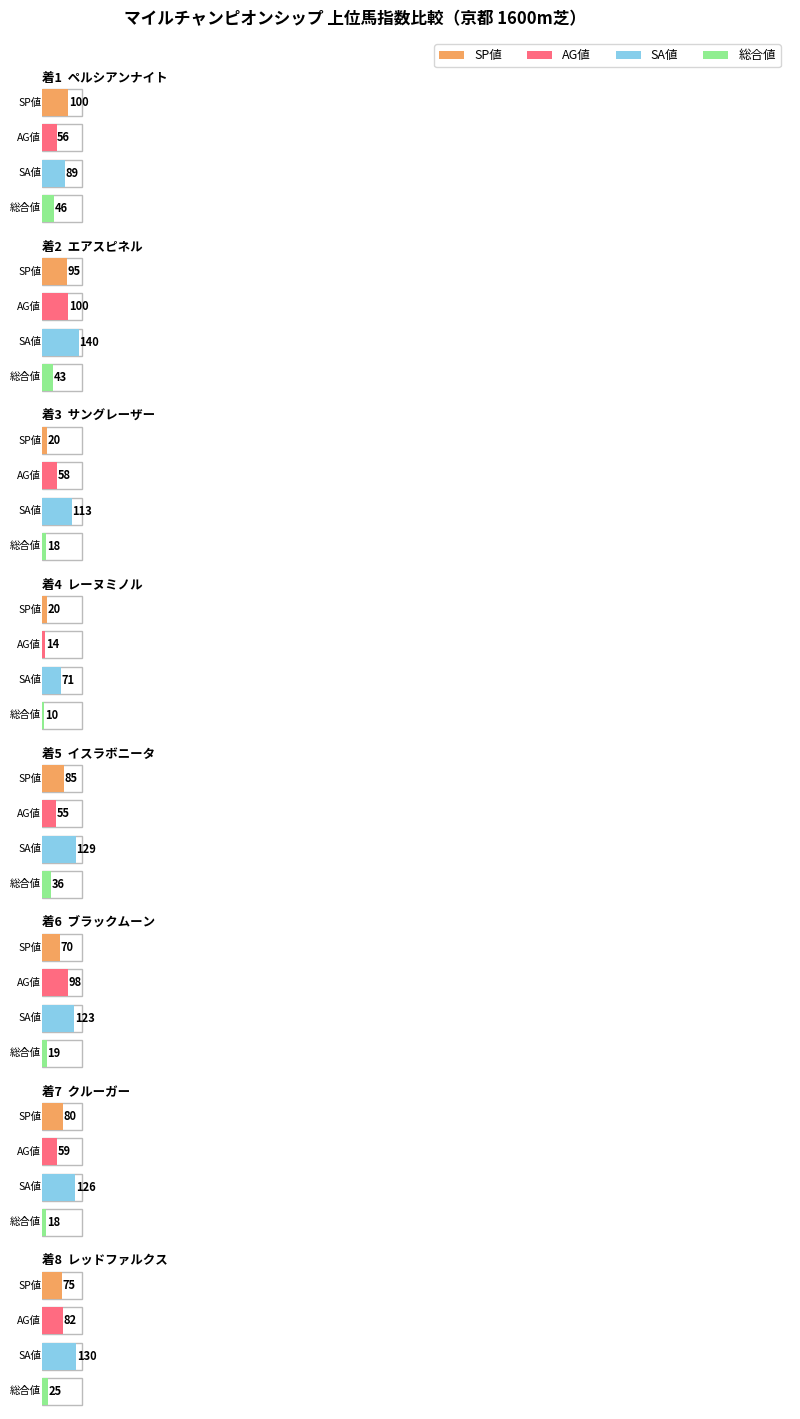

What is the sum of the SP値 values at サングレーザー and エアスピネル?

115